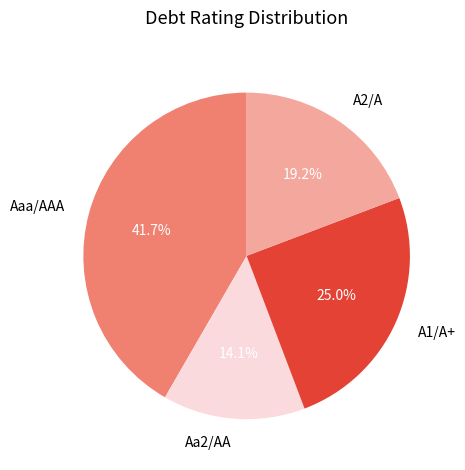

Does any single category account for the majority?

No